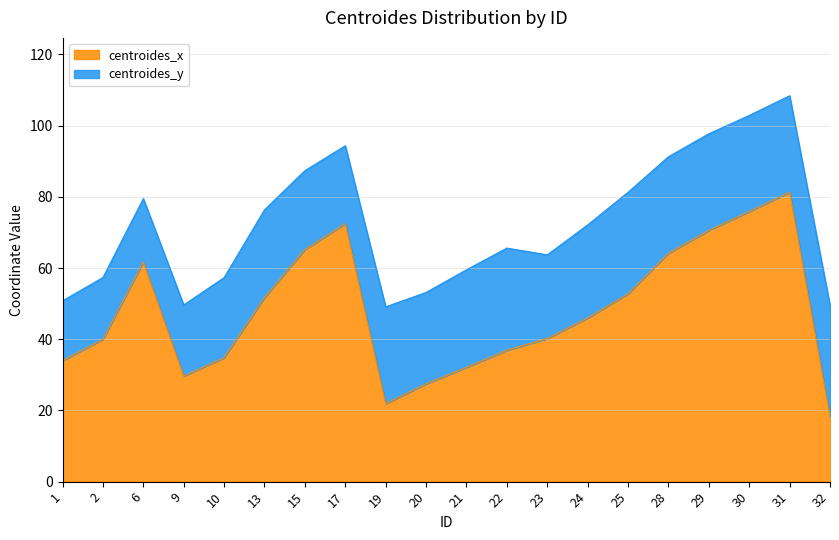

Reading right to left, list all the values displayed in this chart.

18.2	81.3	75.9	70.6	64.2	52.8	46.0	40.2	36.9	32.1	27.5	21.9	72.4	65.2	51.7	34.8	29.7	61.7	40.0	34.0